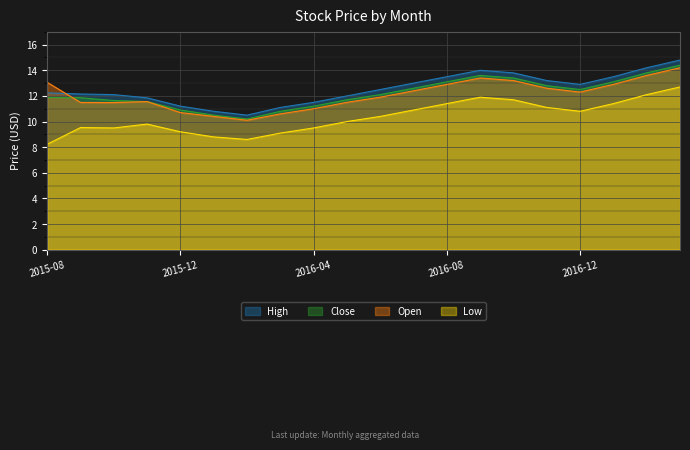

True or false: High has more than 1 points higher than both neighbors.

False